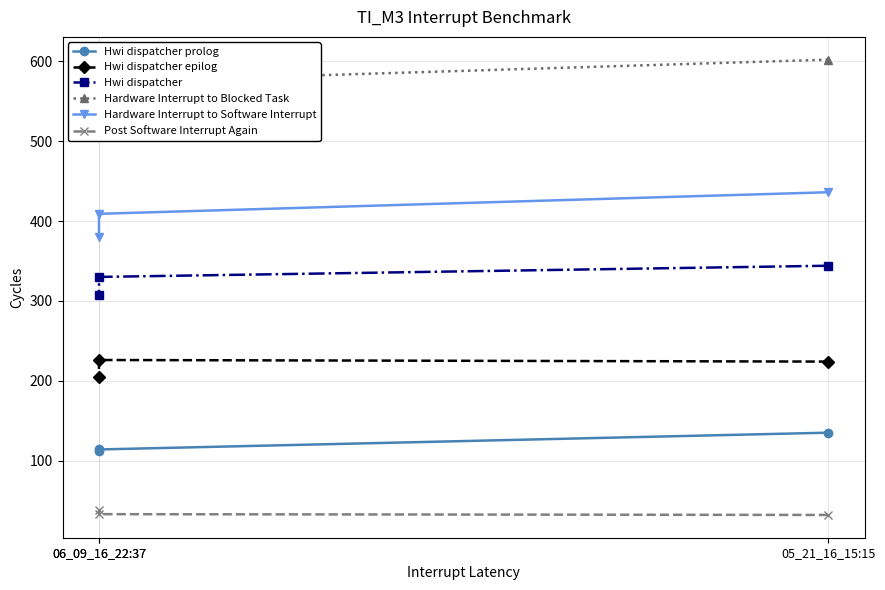

At 06_09_16_22:37, list the series in order from largest to smallest.

Hardware Interrupt to Blocked Task, Hardware Interrupt to Software Interrupt, Hwi dispatcher, Hwi dispatcher epilog, Hwi dispatcher prolog, Post Software Interrupt Again